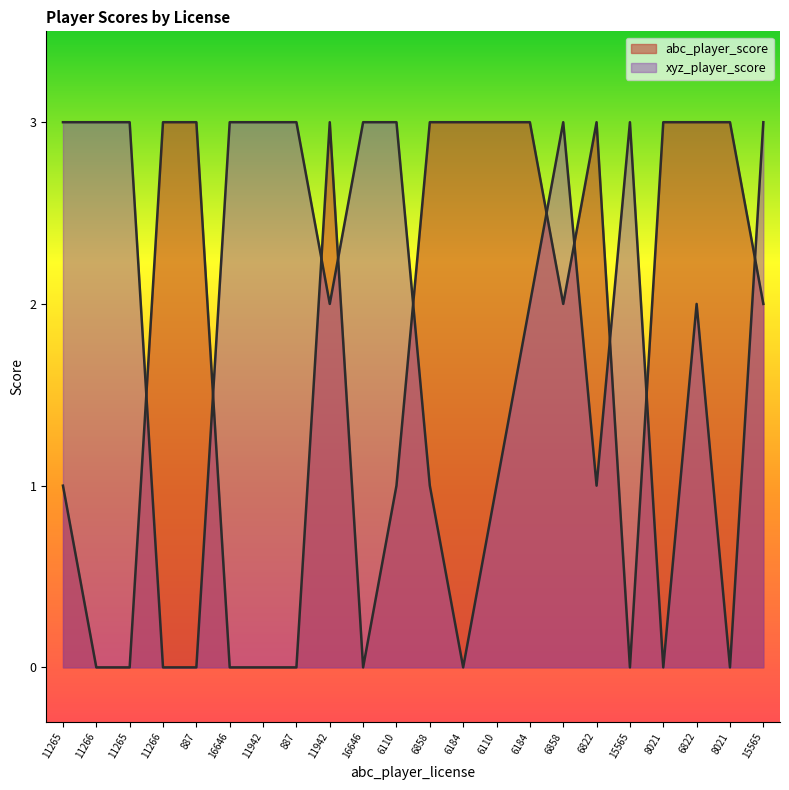

How many data points does each series have?

22